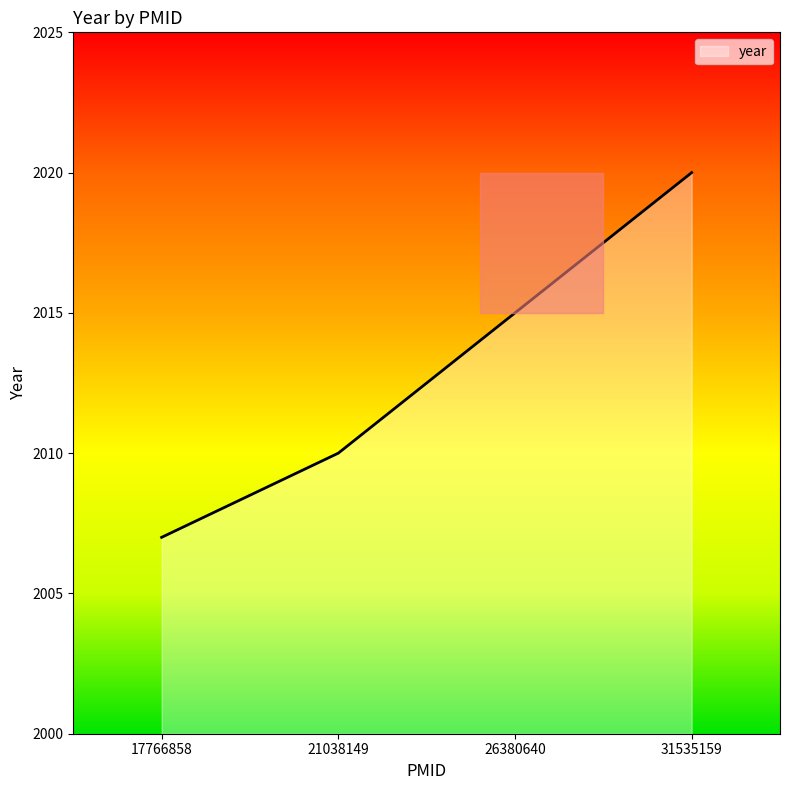

List the labels in order of value, largest first.

31535159, 26380640, 21038149, 17766858